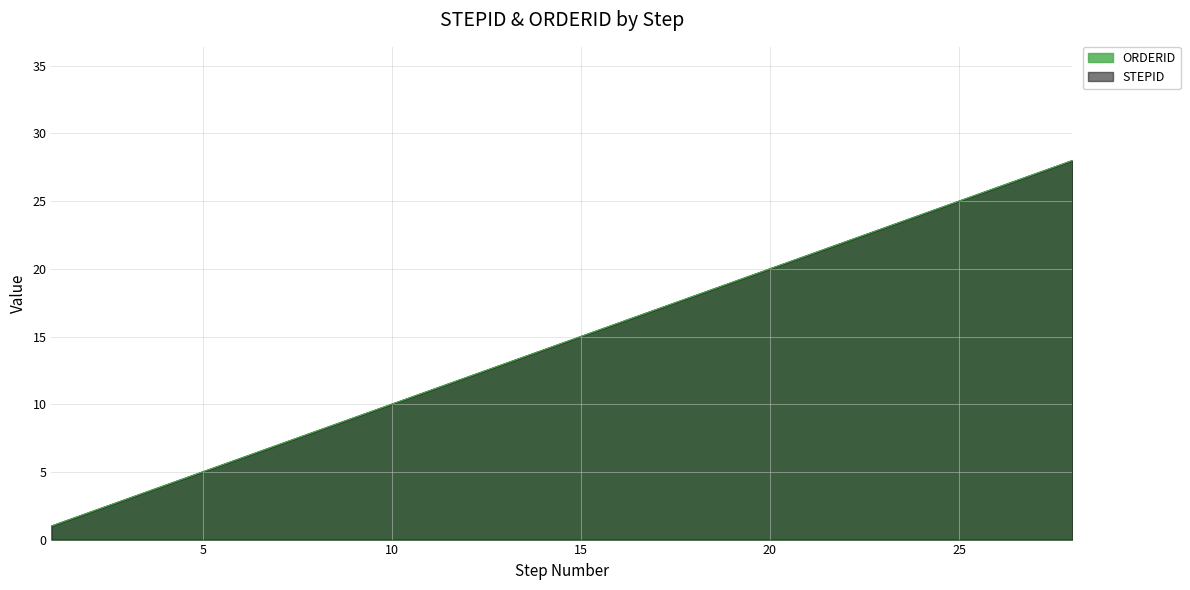

Reading left to right, extract all data points from this chart.

STEPID: 1	2	3	4	5	6	7	8	9	10	11	12	13	14	15	16	17	18	19	20	21	22	23	24	25	26	27	28
ORDERID: 1	2	3	4	5	6	7	8	9	10	11	12	13	14	15	16	17	18	19	20	21	22	23	24	25	26	27	28